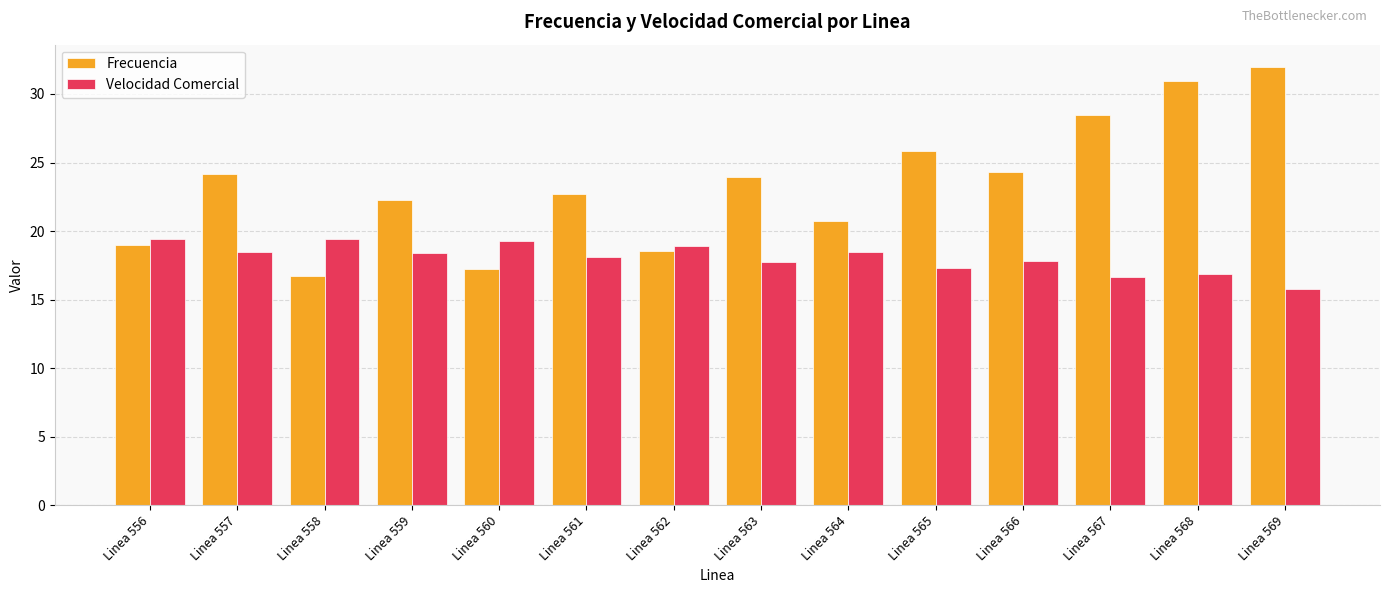

At which label does Velocidad Comercial reach its minimum?

Linea 569